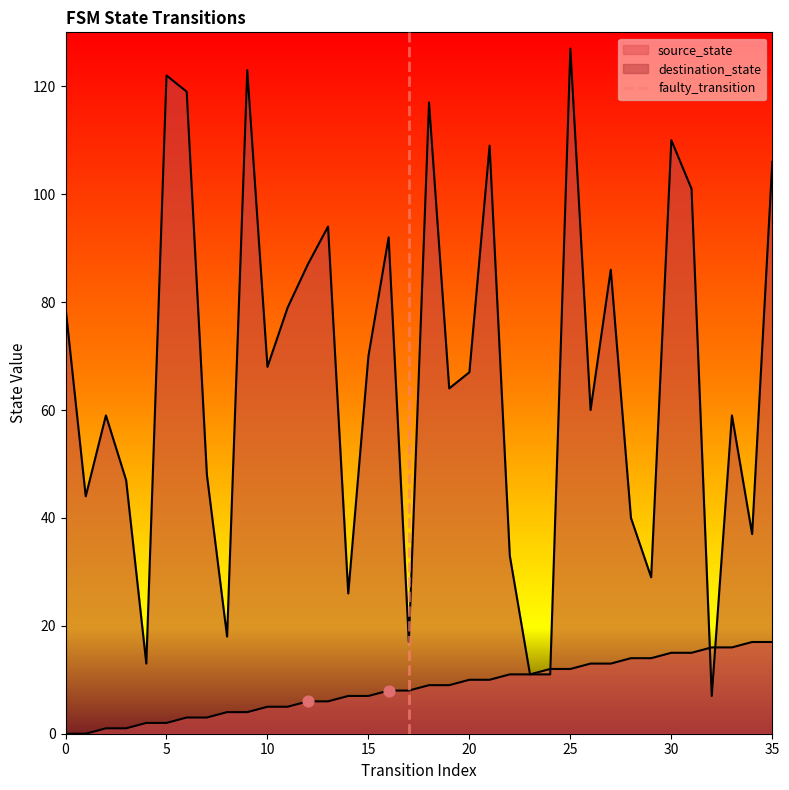

Which has a higher value, 0 or 5?

5